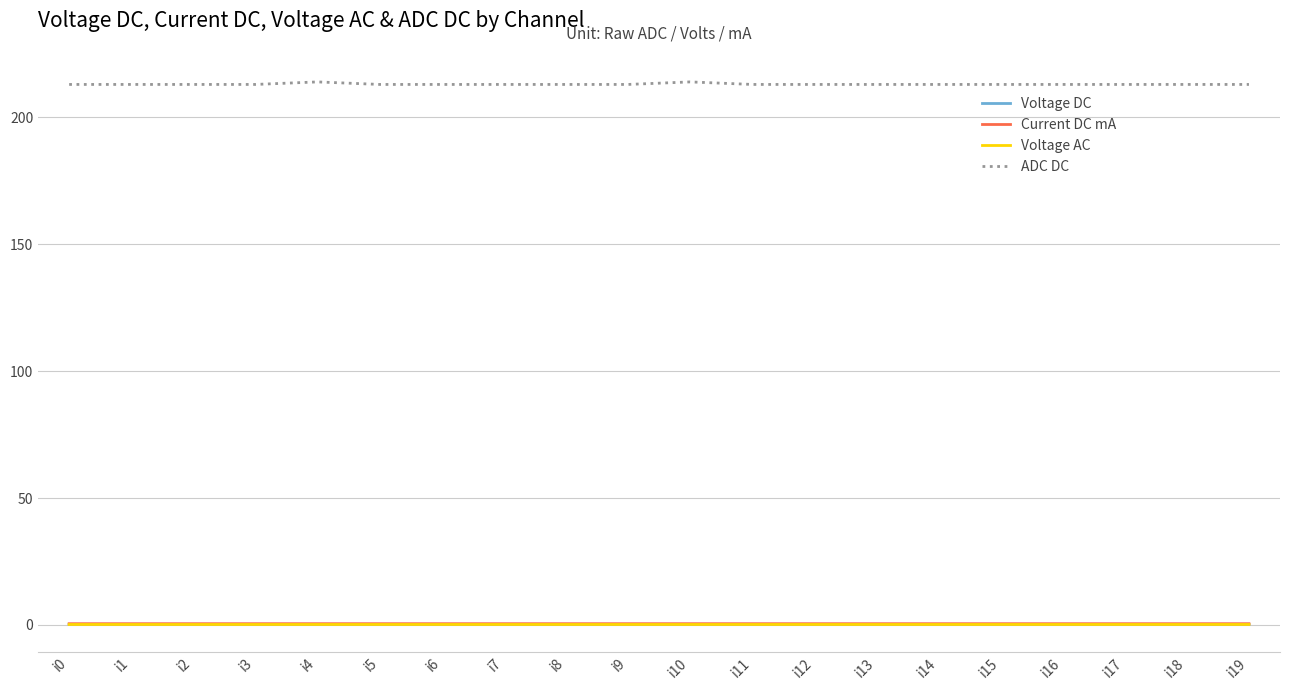

Is it true that ADC DC equals 213.0 at i5?

True